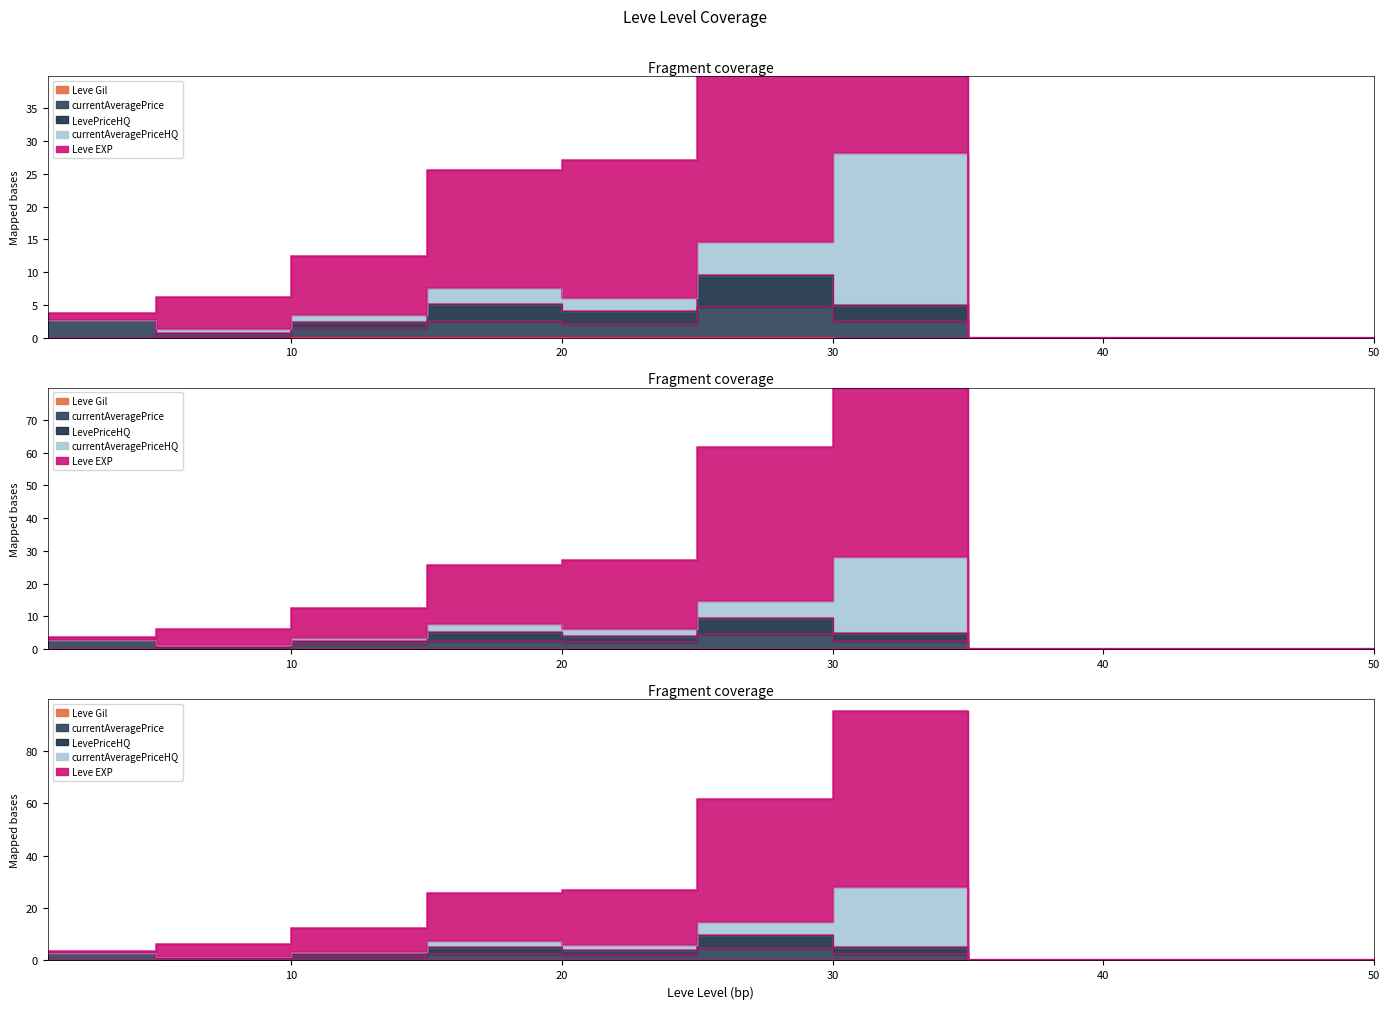

The Leve EXP series shows 55.9 at 50. True or false?

False